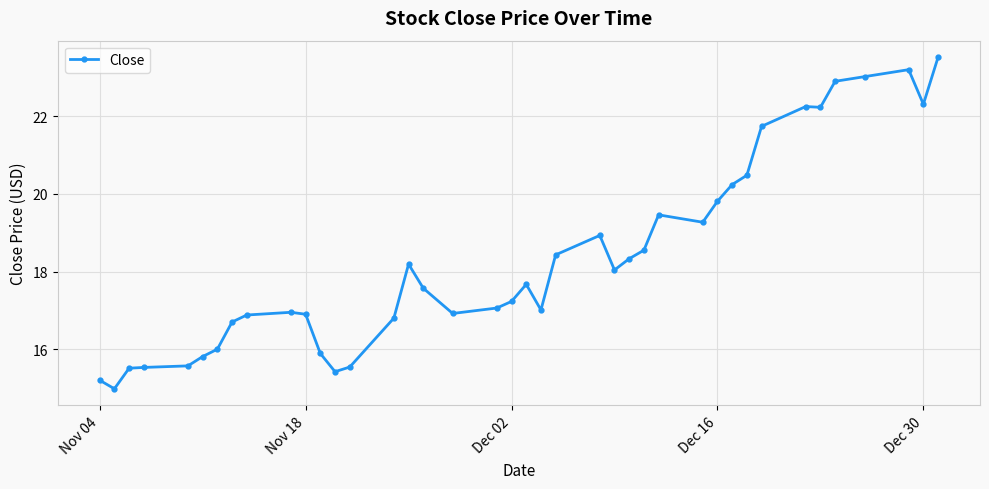

What is the value of the 36th point from the left?

22.9